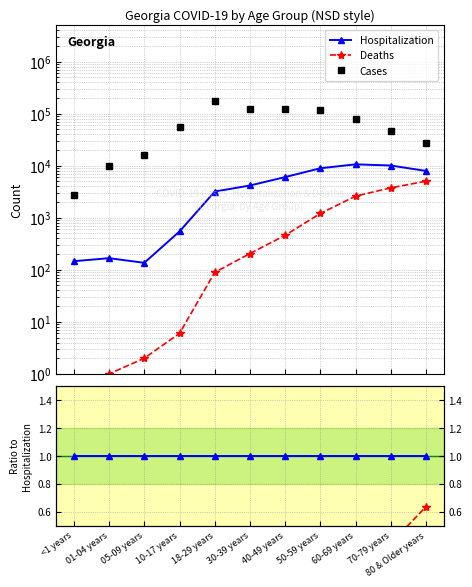

What is the spread (max minus min) of values at 05-09 years?

15961.0